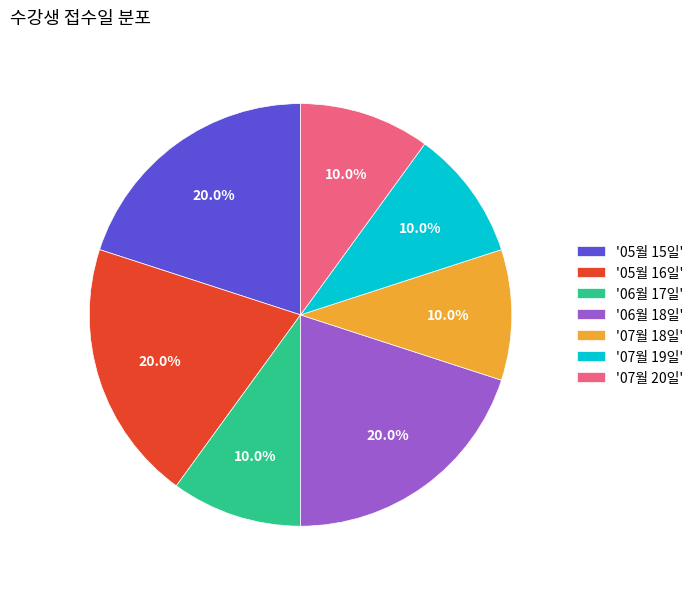

What is the ratio of the value at '07월 20일' to the value at '07월 19일'?

1.0